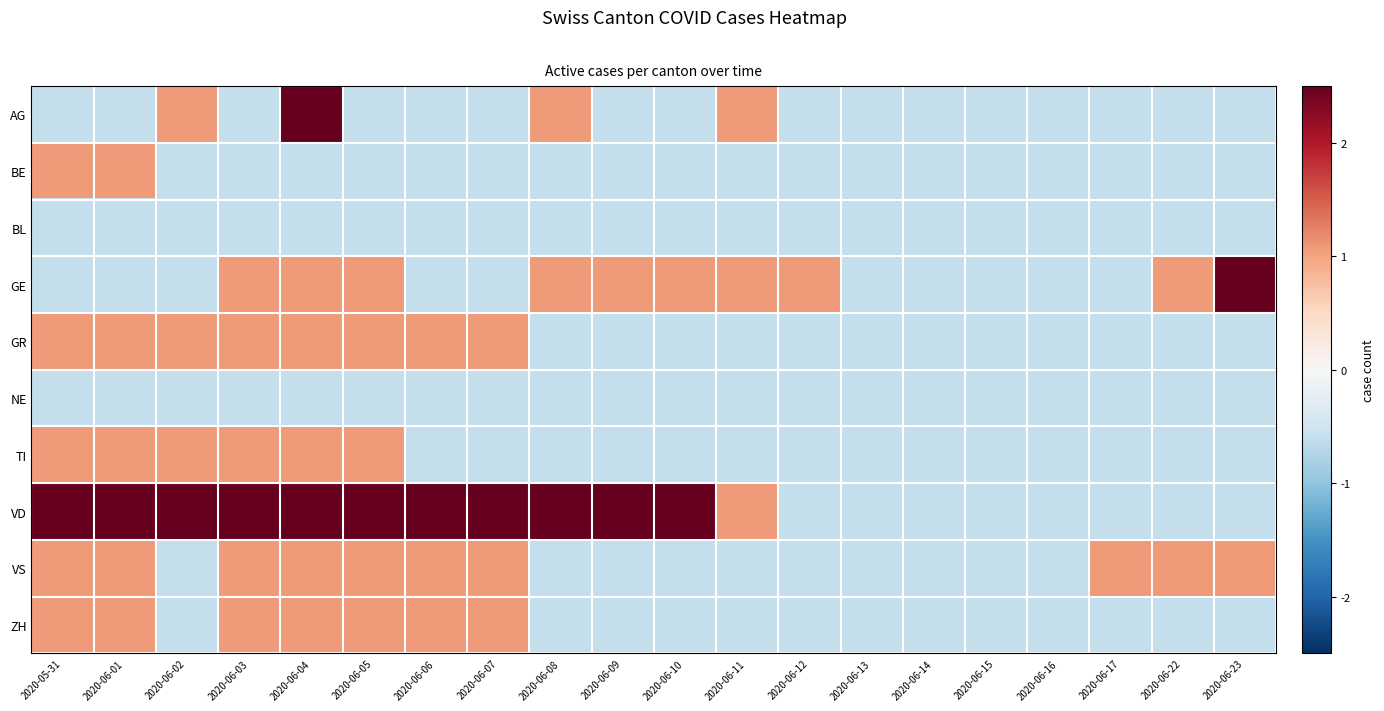

Reading left to right, transcribe all the data shown in this chart.

AG: 2020-05-31=-0.6	2020-06-01=-0.6	2020-06-02=1.1	2020-06-03=-0.6	2020-06-04=2.7	2020-06-05=-0.6	2020-06-06=-0.6	2020-06-07=-0.6	2020-06-08=1.1	2020-06-09=-0.6	2020-06-10=-0.6	2020-06-11=1.1	2020-06-12=-0.6	2020-06-13=-0.6	2020-06-14=-0.6	2020-06-15=-0.6	2020-06-16=-0.6	2020-06-17=-0.6	2020-06-22=-0.6	2020-06-23=-0.6
BE: 2020-05-31=1.1	2020-06-01=1.1	2020-06-02=-0.6	2020-06-03=-0.6	2020-06-04=-0.6	2020-06-05=-0.6	2020-06-06=-0.6	2020-06-07=-0.6	2020-06-08=-0.6	2020-06-09=-0.6	2020-06-10=-0.6	2020-06-11=-0.6	2020-06-12=-0.6	2020-06-13=-0.6	2020-06-14=-0.6	2020-06-15=-0.6	2020-06-16=-0.6	2020-06-17=-0.6	2020-06-22=-0.6	2020-06-23=-0.6
BL: 2020-05-31=-0.6	2020-06-01=-0.6	2020-06-02=-0.6	2020-06-03=-0.6	2020-06-04=-0.6	2020-06-05=-0.6	2020-06-06=-0.6	2020-06-07=-0.6	2020-06-08=-0.6	2020-06-09=-0.6	2020-06-10=-0.6	2020-06-11=-0.6	2020-06-12=-0.6	2020-06-13=-0.6	2020-06-14=-0.6	2020-06-15=-0.6	2020-06-16=-0.6	2020-06-17=-0.6	2020-06-22=-0.6	2020-06-23=-0.6
GE: 2020-05-31=-0.6	2020-06-01=-0.6	2020-06-02=-0.6	2020-06-03=1.1	2020-06-04=1.1	2020-06-05=1.1	2020-06-06=-0.6	2020-06-07=-0.6	2020-06-08=1.1	2020-06-09=1.1	2020-06-10=1.1	2020-06-11=1.1	2020-06-12=1.1	2020-06-13=-0.6	2020-06-14=-0.6	2020-06-15=-0.6	2020-06-16=-0.6	2020-06-17=-0.6	2020-06-22=1.1	2020-06-23=2.7
GR: 2020-05-31=1.1	2020-06-01=1.1	2020-06-02=1.1	2020-06-03=1.1	2020-06-04=1.1	2020-06-05=1.1	2020-06-06=1.1	2020-06-07=1.1	2020-06-08=-0.6	2020-06-09=-0.6	2020-06-10=-0.6	2020-06-11=-0.6	2020-06-12=-0.6	2020-06-13=-0.6	2020-06-14=-0.6	2020-06-15=-0.6	2020-06-16=-0.6	2020-06-17=-0.6	2020-06-22=-0.6	2020-06-23=-0.6
NE: 2020-05-31=-0.6	2020-06-01=-0.6	2020-06-02=-0.6	2020-06-03=-0.6	2020-06-04=-0.6	2020-06-05=-0.6	2020-06-06=-0.6	2020-06-07=-0.6	2020-06-08=-0.6	2020-06-09=-0.6	2020-06-10=-0.6	2020-06-11=-0.6	2020-06-12=-0.6	2020-06-13=-0.6	2020-06-14=-0.6	2020-06-15=-0.6	2020-06-16=-0.6	2020-06-17=-0.6	2020-06-22=-0.6	2020-06-23=-0.6
TI: 2020-05-31=1.1	2020-06-01=1.1	2020-06-02=1.1	2020-06-03=1.1	2020-06-04=1.1	2020-06-05=1.1	2020-06-06=-0.6	2020-06-07=-0.6	2020-06-08=-0.6	2020-06-09=-0.6	2020-06-10=-0.6	2020-06-11=-0.6	2020-06-12=-0.6	2020-06-13=-0.6	2020-06-14=-0.6	2020-06-15=-0.6	2020-06-16=-0.6	2020-06-17=-0.6	2020-06-22=-0.6	2020-06-23=-0.6
VD: 2020-05-31=2.7	2020-06-01=2.7	2020-06-02=2.7	2020-06-03=2.7	2020-06-04=2.7	2020-06-05=2.7	2020-06-06=2.7	2020-06-07=2.7	2020-06-08=2.7	2020-06-09=2.7	2020-06-10=2.7	2020-06-11=1.1	2020-06-12=-0.6	2020-06-13=-0.6	2020-06-14=-0.6	2020-06-15=-0.6	2020-06-16=-0.6	2020-06-17=-0.6	2020-06-22=-0.6	2020-06-23=-0.6
VS: 2020-05-31=1.1	2020-06-01=1.1	2020-06-02=-0.6	2020-06-03=1.1	2020-06-04=1.1	2020-06-05=1.1	2020-06-06=1.1	2020-06-07=1.1	2020-06-08=-0.6	2020-06-09=-0.6	2020-06-10=-0.6	2020-06-11=-0.6	2020-06-12=-0.6	2020-06-13=-0.6	2020-06-14=-0.6	2020-06-15=-0.6	2020-06-16=-0.6	2020-06-17=1.1	2020-06-22=1.1	2020-06-23=1.1
ZH: 2020-05-31=1.1	2020-06-01=1.1	2020-06-02=-0.6	2020-06-03=1.1	2020-06-04=1.1	2020-06-05=1.1	2020-06-06=1.1	2020-06-07=1.1	2020-06-08=-0.6	2020-06-09=-0.6	2020-06-10=-0.6	2020-06-11=-0.6	2020-06-12=-0.6	2020-06-13=-0.6	2020-06-14=-0.6	2020-06-15=-0.6	2020-06-16=-0.6	2020-06-17=-0.6	2020-06-22=-0.6	2020-06-23=-0.6